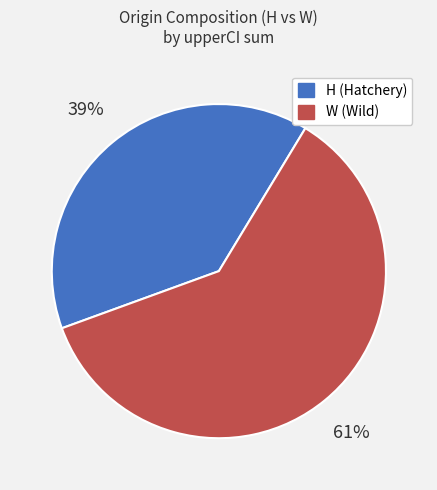

Is there any slice that represents more than half of the pie?

Yes